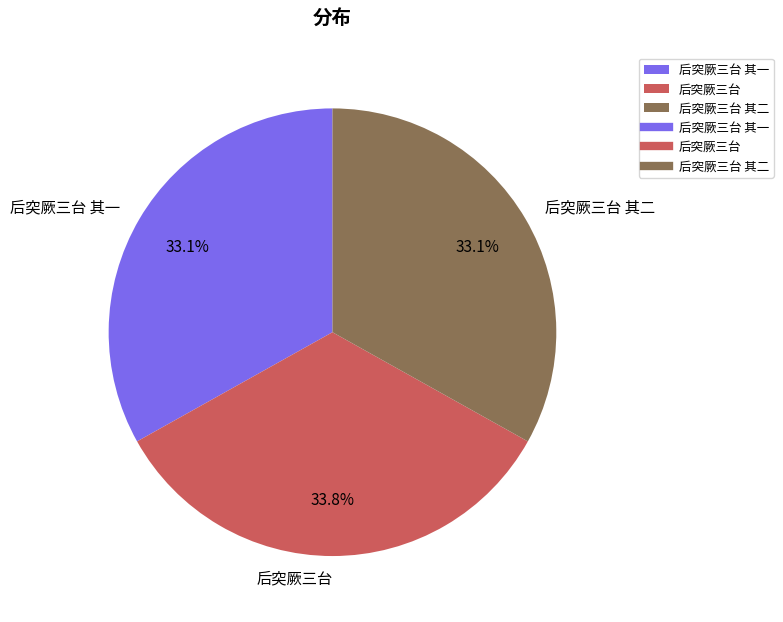

What portion of the pie excludes 后突厥三台?

66.2%